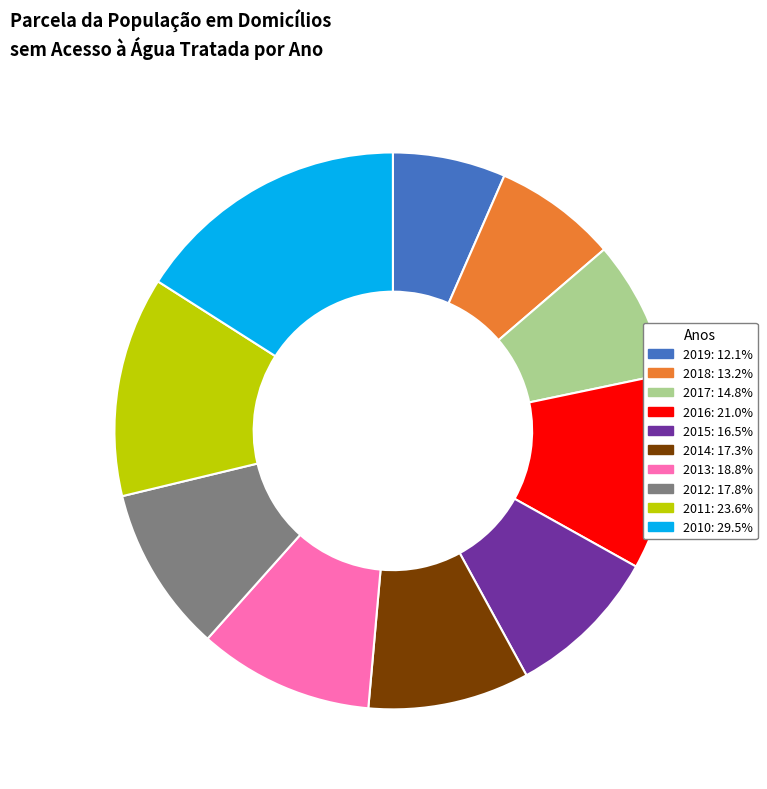

Does 2019 account for over 50% of the chart?

No